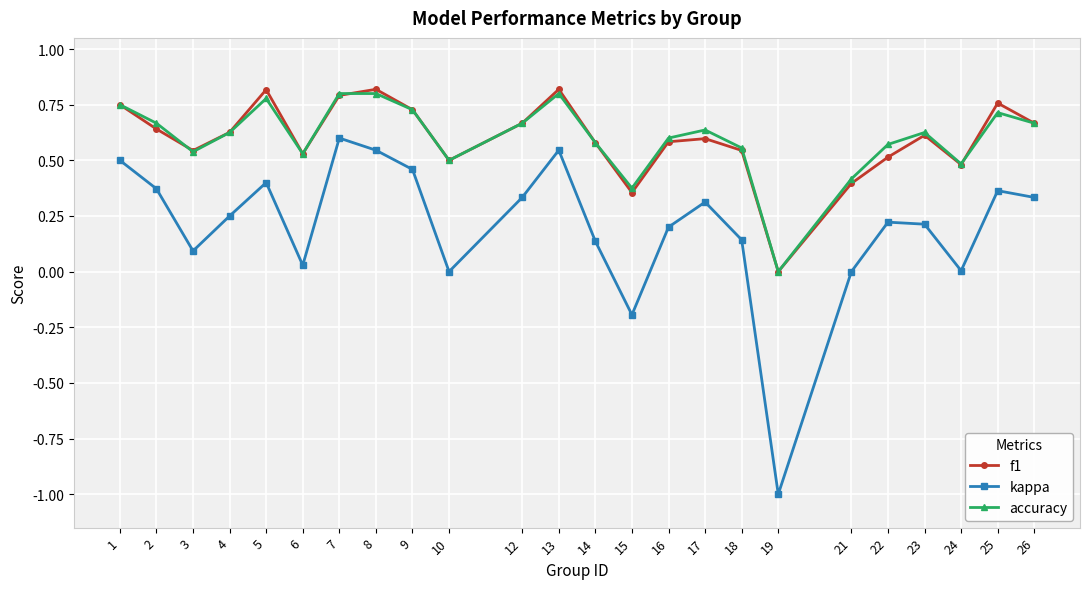

What is the smallest value displayed?

-1.0